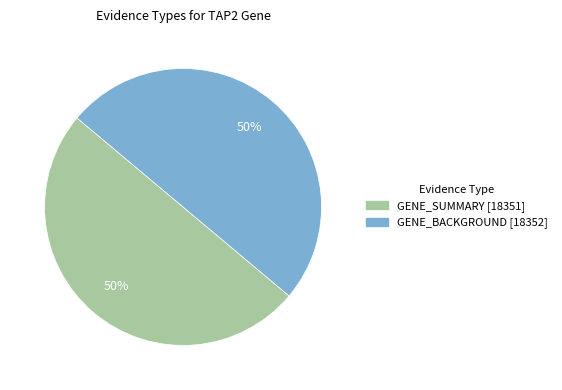

To the nearest percent, what is the combined percentage of GENE_BACKGROUND and GENE_SUMMARY?

100%